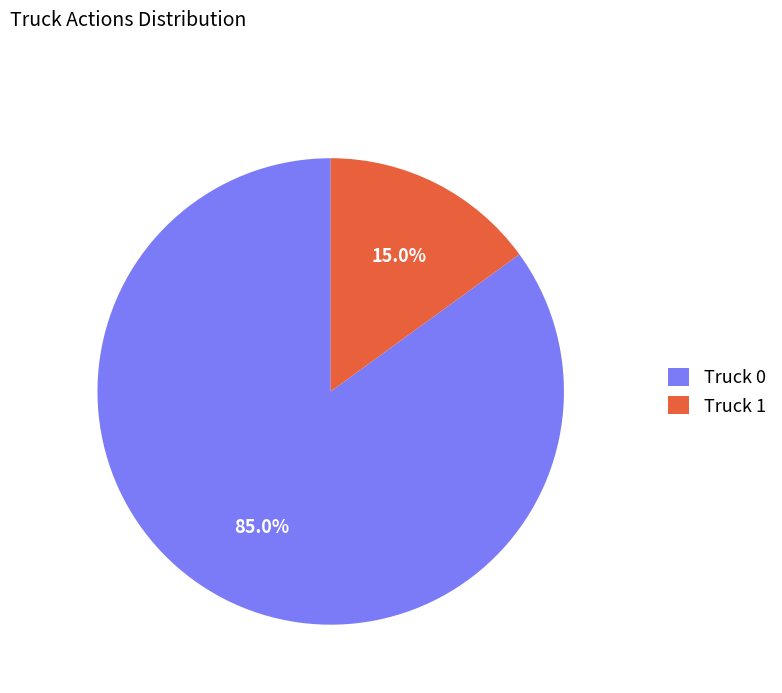

Rank the categories by value from lowest to highest.

Truck 1, Truck 0